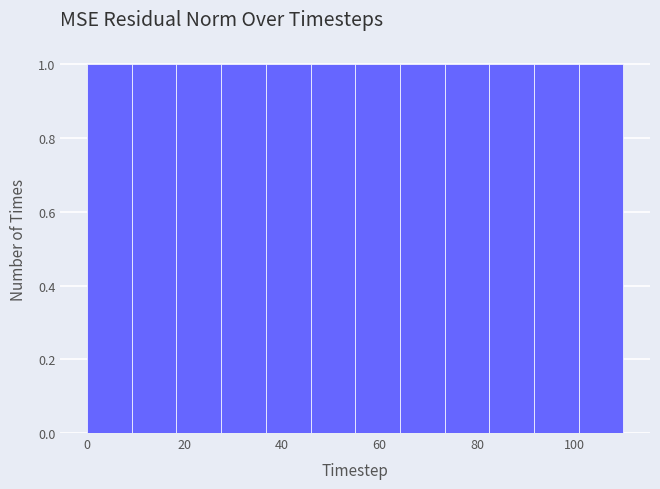

Reading left to right, list every bar in this chart as the range it spans on the x-axis followed by its height. Neither the bar edges nor the heights are printed on the chart, so give them approximately, as read against the axes.

0 to 10: 1
10 to 18: 1
18 to 28: 1
28 to 36: 1
36 to 46: 1
46 to 56: 1
56 to 64: 1
64 to 74: 1
74 to 82: 1
82 to 92: 1
92 to 100: 1
100 to 110: 1